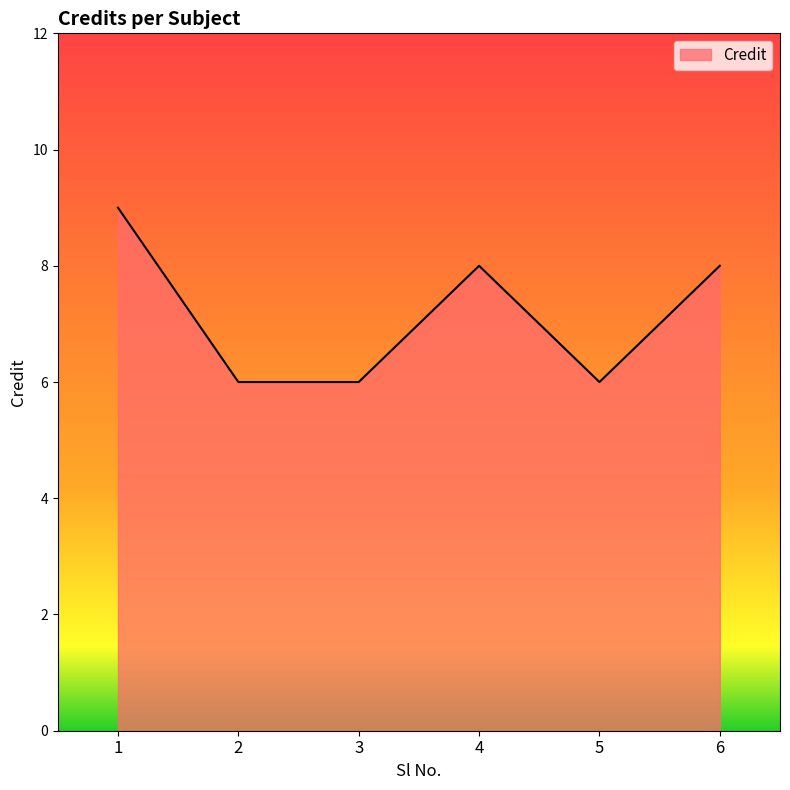

True or false: there are more than 2 points higher than both neighbors.

False